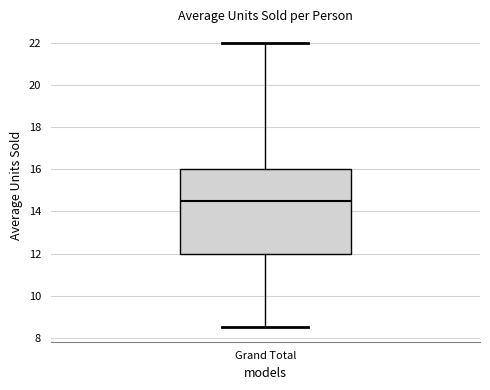

Transcribe this box plot: give where the median line is, the range the box spans, and where the two whiskers end, as read against the y-axis. The values are not printed on the chart, so give them approximately, as read against the axis.

median 14.6, box 12.0 to 16.0, whiskers 8.6 to 22.0